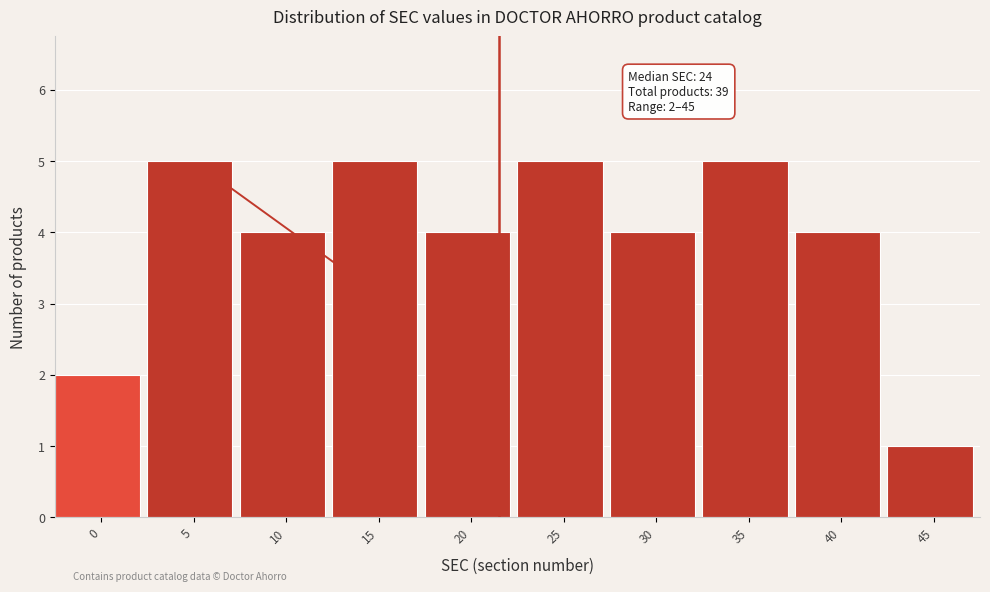

Reading left to right, what are all the values shown in this chart?

2	5	4	5	4	5	4	5	4	1